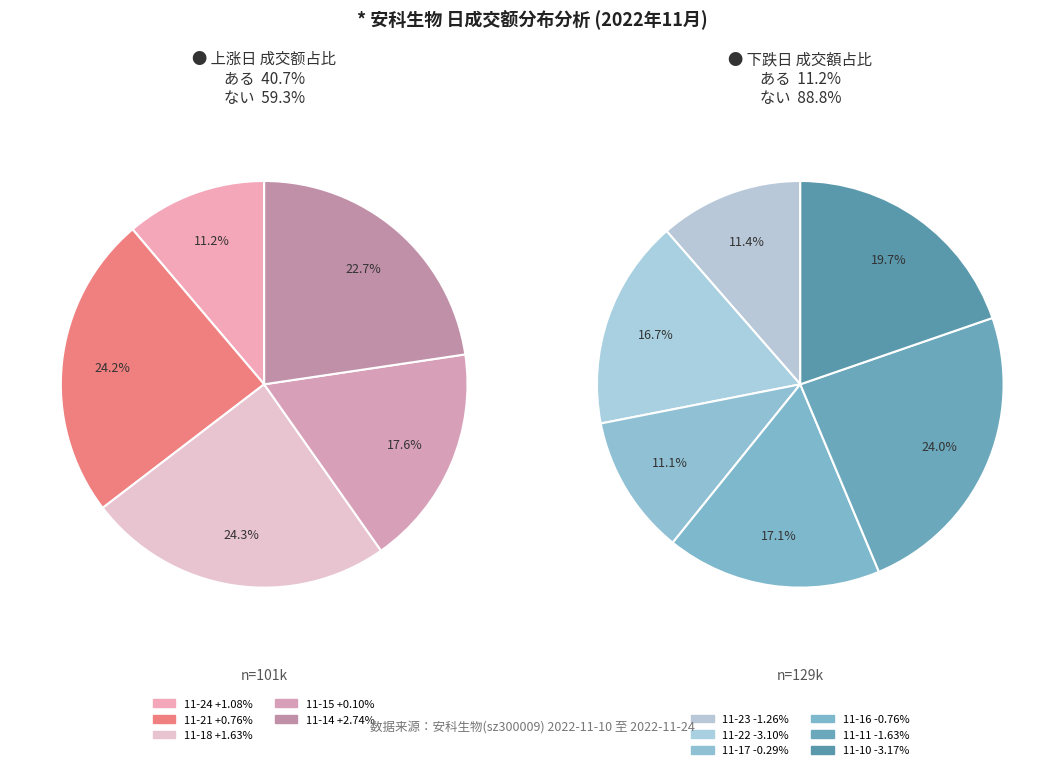

Rank the categories by value from highest to lowest.

2022-11-11, 2022-11-10, 2022-11-18, 2022-11-21, 2022-11-14, 2022-11-16, 2022-11-22, 2022-11-15, 2022-11-23, 2022-11-17, 2022-11-24